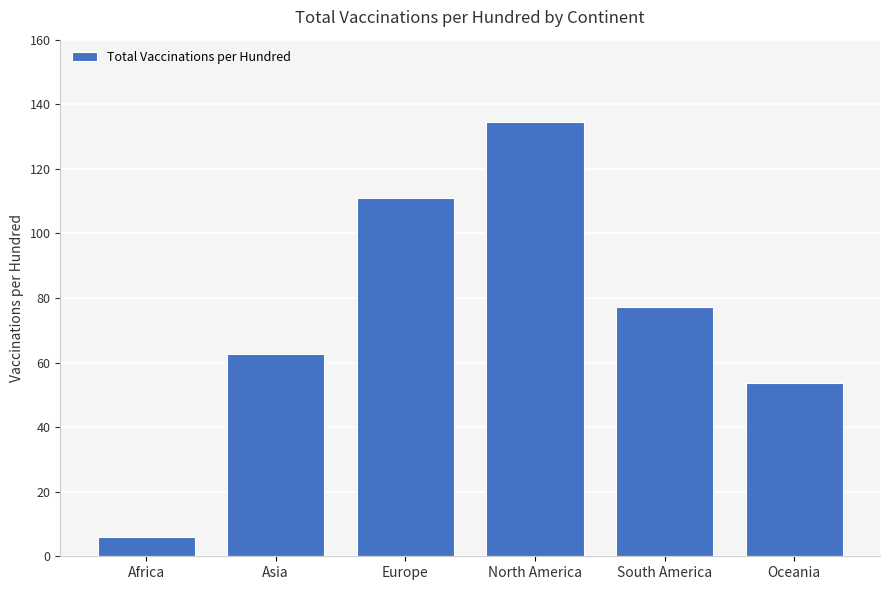

The chart shows a value of 5.8 at Africa. True or false?

True